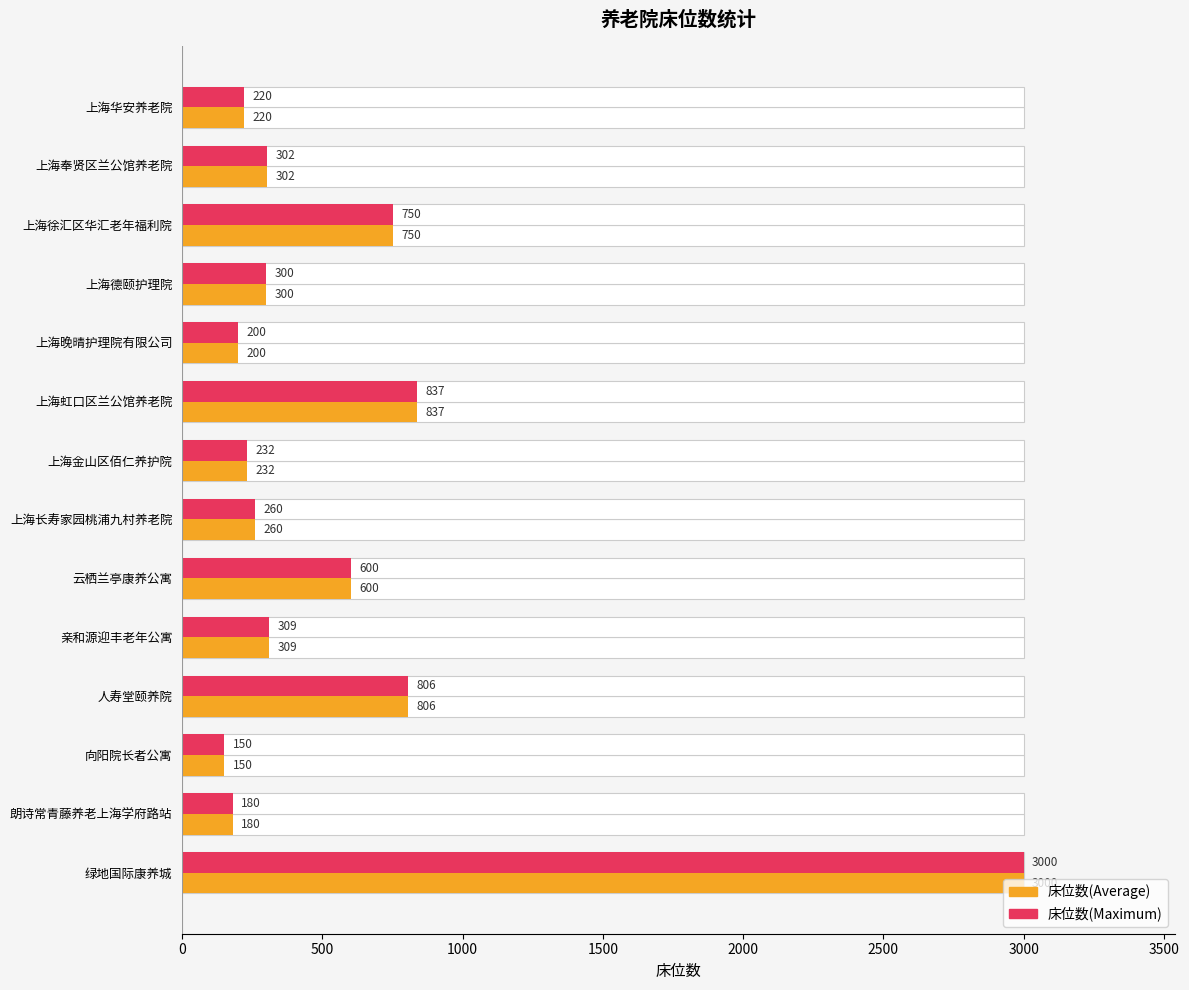

What is the sum of all 床位数(Average) values?

8146